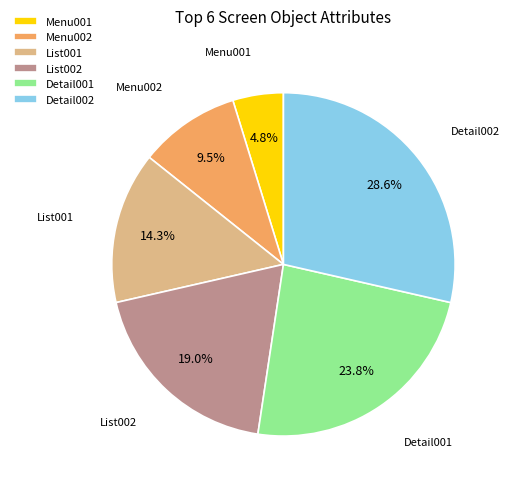

How many slices are in this pie chart?

6